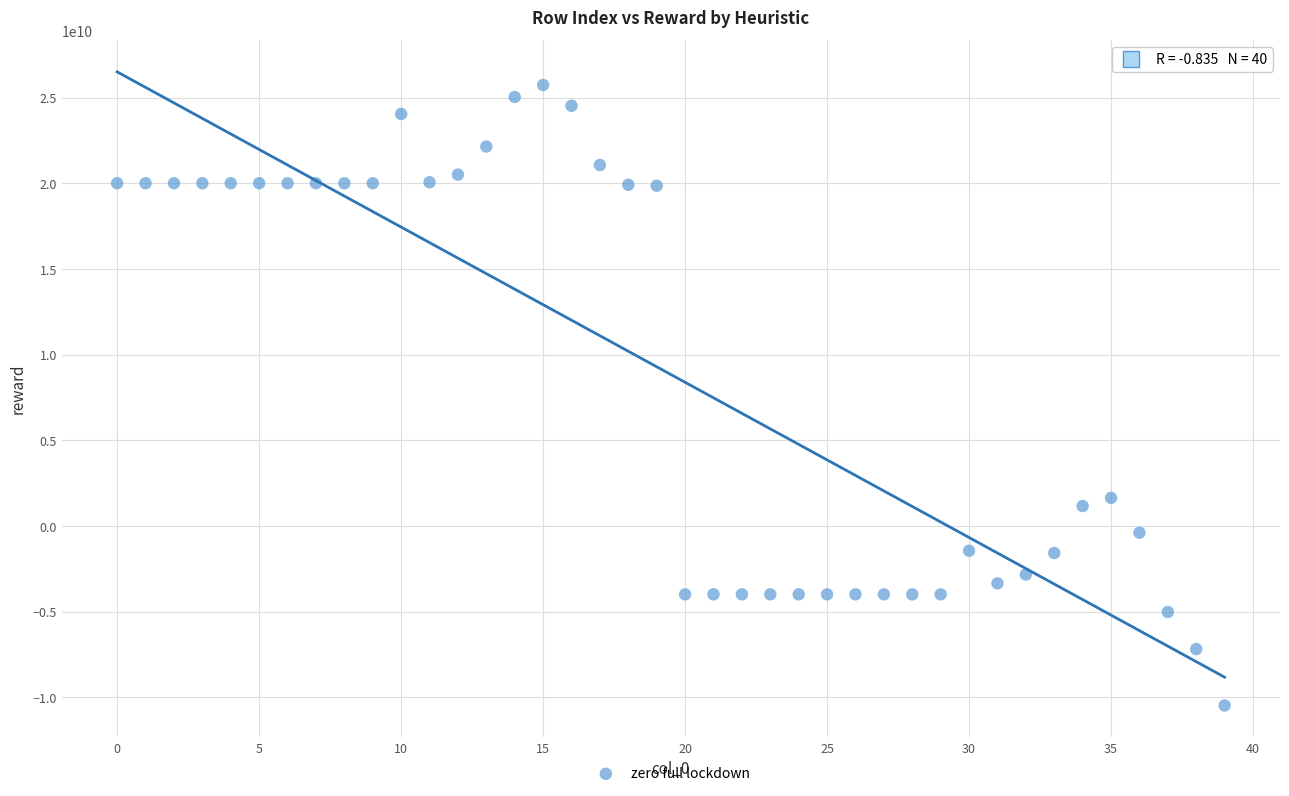

What Y value in the scatter plot is closest to 7638034780?

1646680719.3